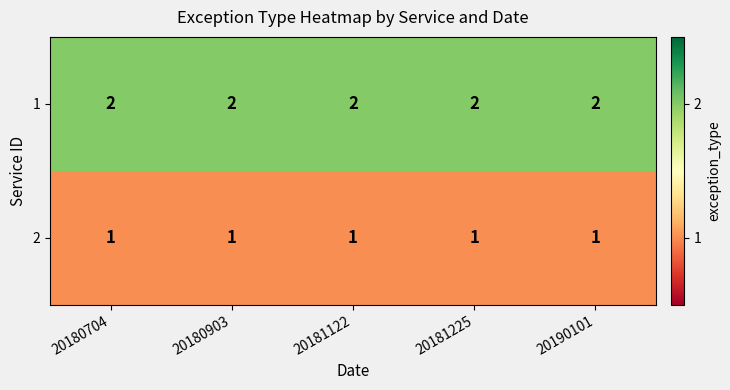

The 2 series shows 2 at 20181122. True or false?

False